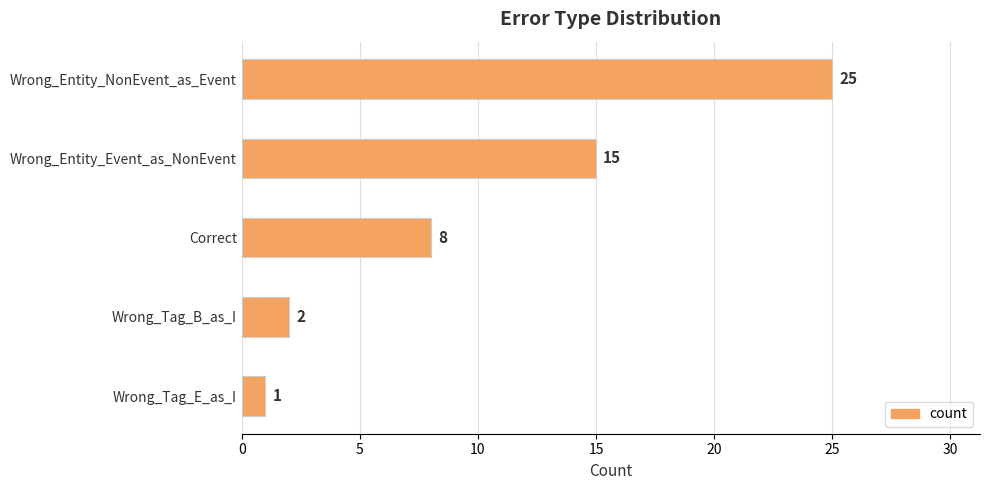

What is the value of the 1st bar from the top?

25